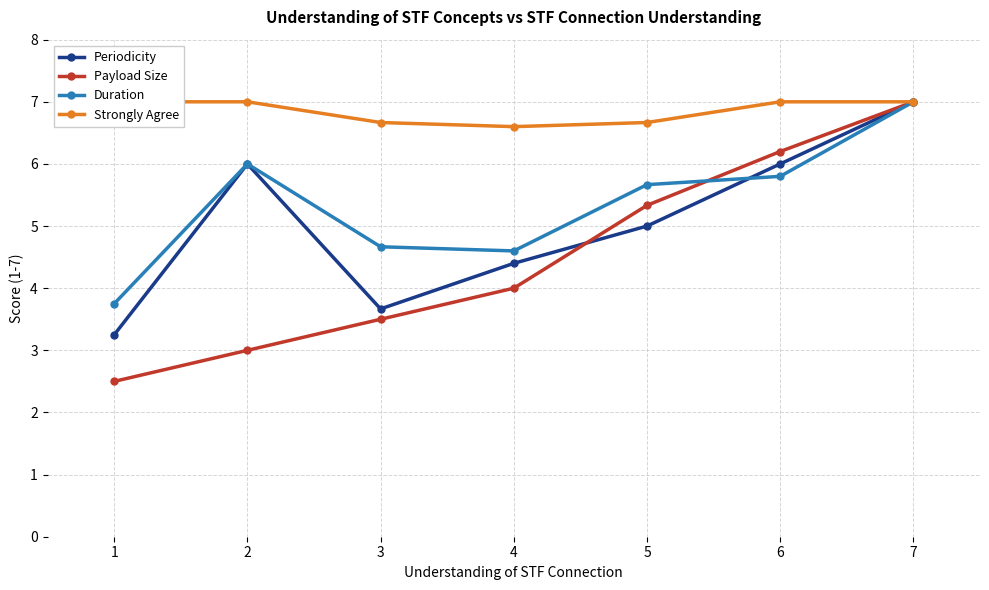

What is the minimum value shown in the chart?

2.5